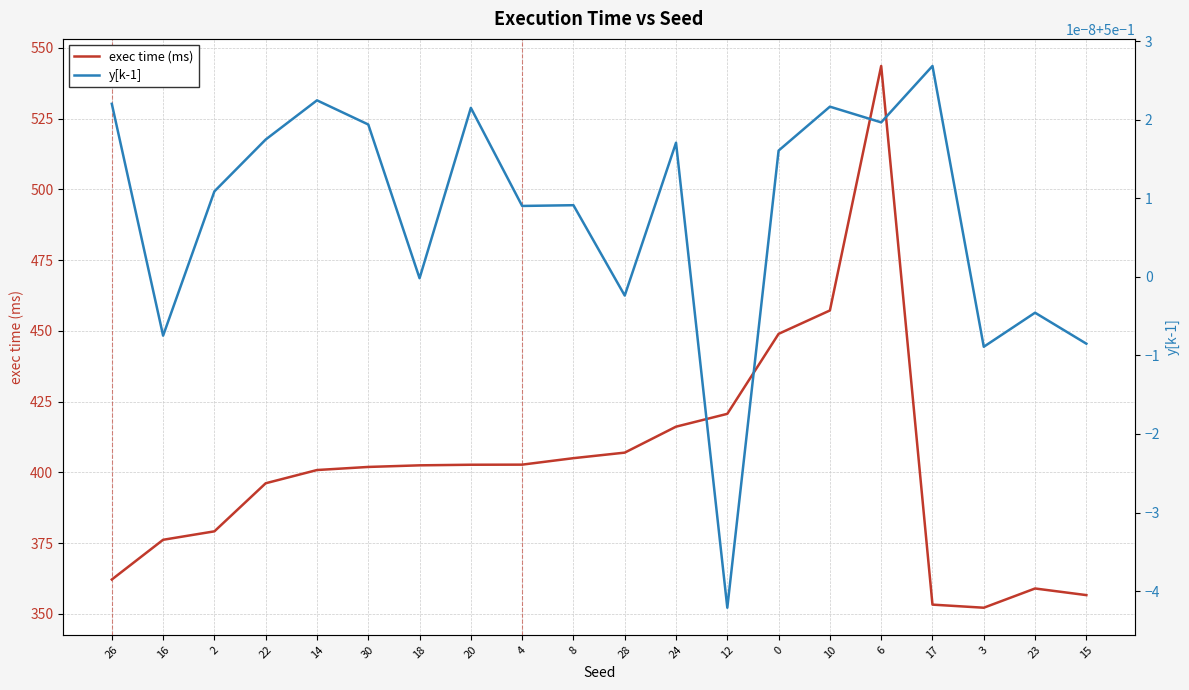

List the series in order of their overall mean, highest first.

exec time (ms), y[k-1]